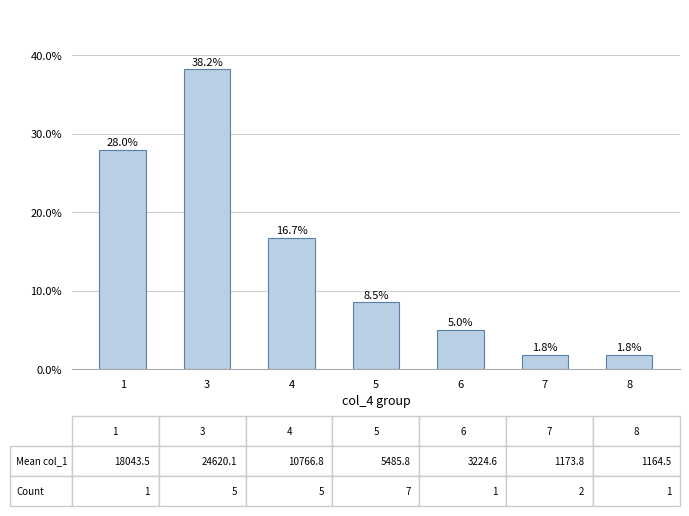

How many bars are there in total?

7